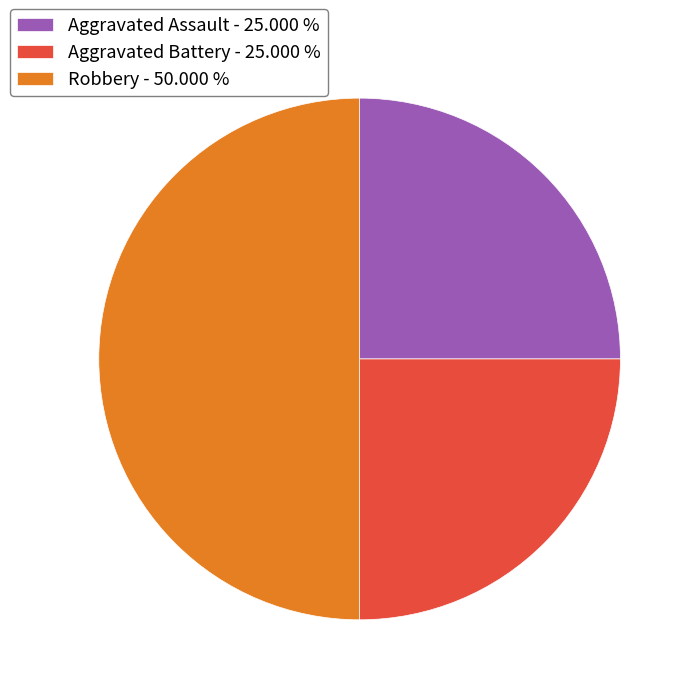

Which slice is the largest?

Robbery